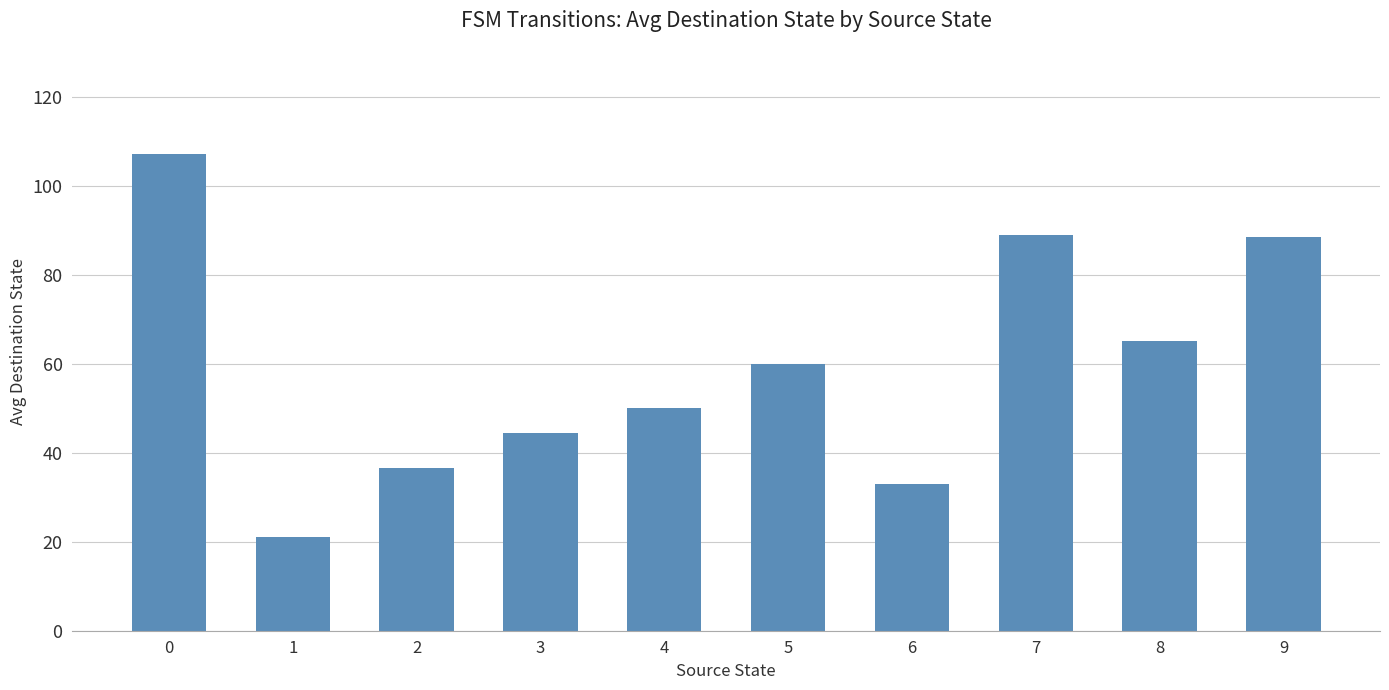

Are the bars grouped side by side (vs. stacked)?

No